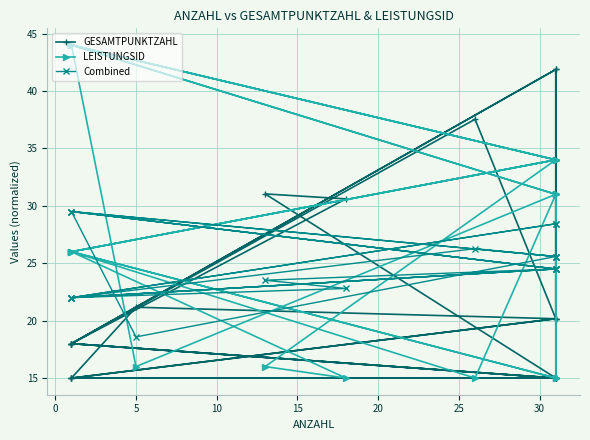

Rank the series at 0 from highest to lowest value.

GESAMTPUNKTZAHL, Combined, LEISTUNGSID